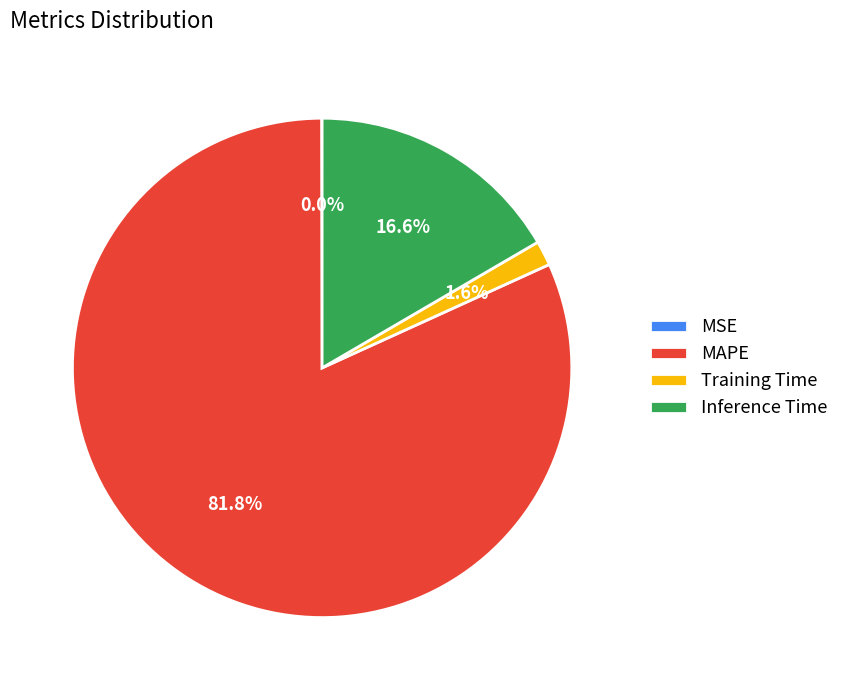

Which has a higher value, Inference Time or Training Time?

Inference Time